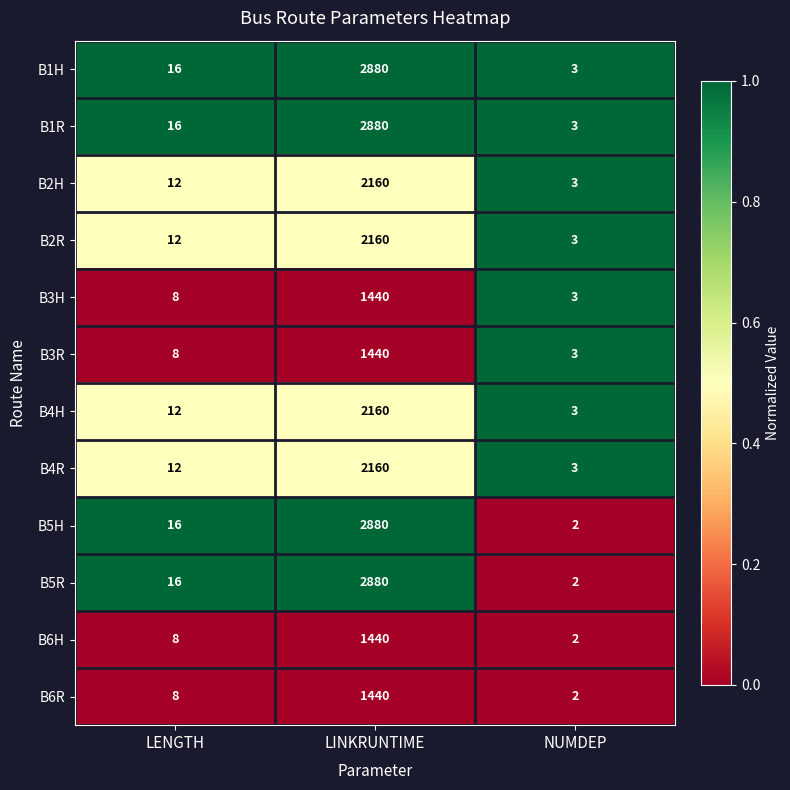

Is the value of B3R at LINKRUNTIME greater than the value of B2H at LINKRUNTIME?

No